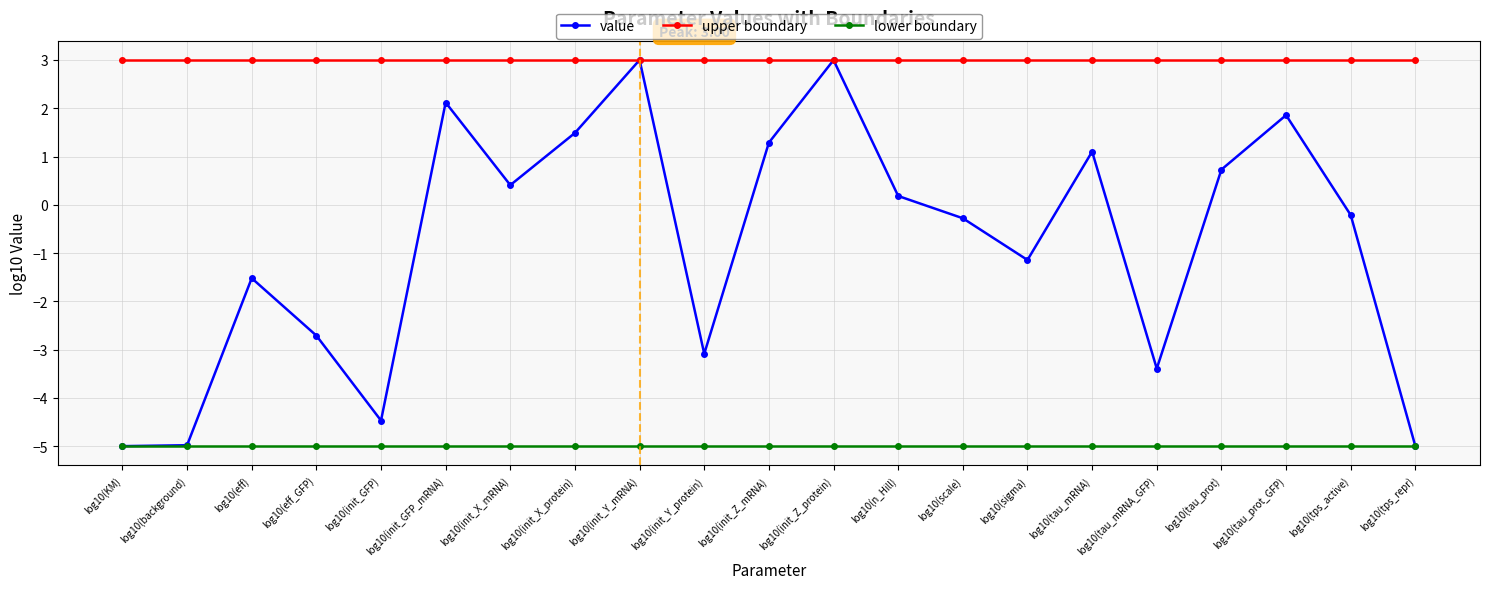

What is the label of the 7th point from the left?

log10(init_X_mRNA)